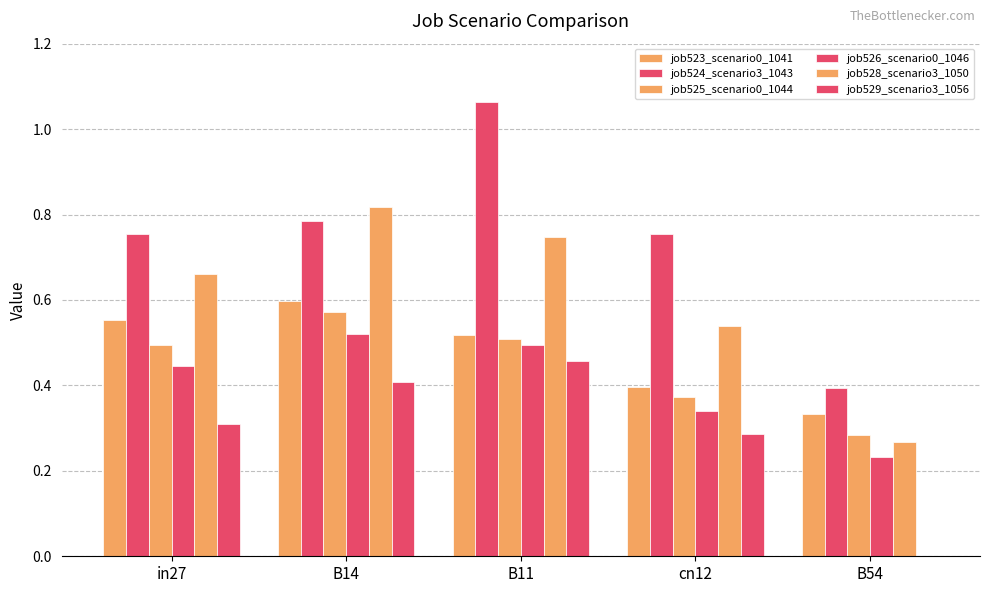

Between B54 and cn12, which is larger?

cn12